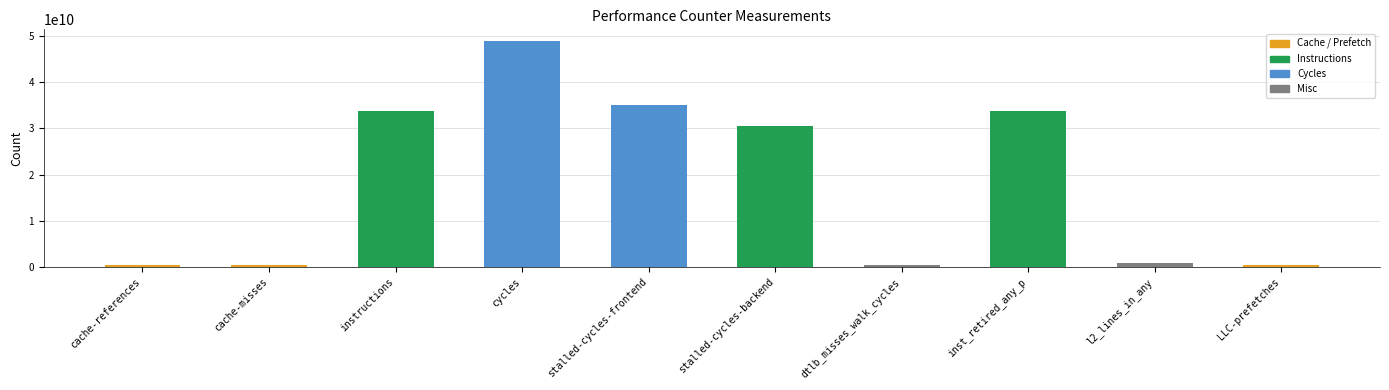

The chart shows a value of 48936234207 at cycles. True or false?

True